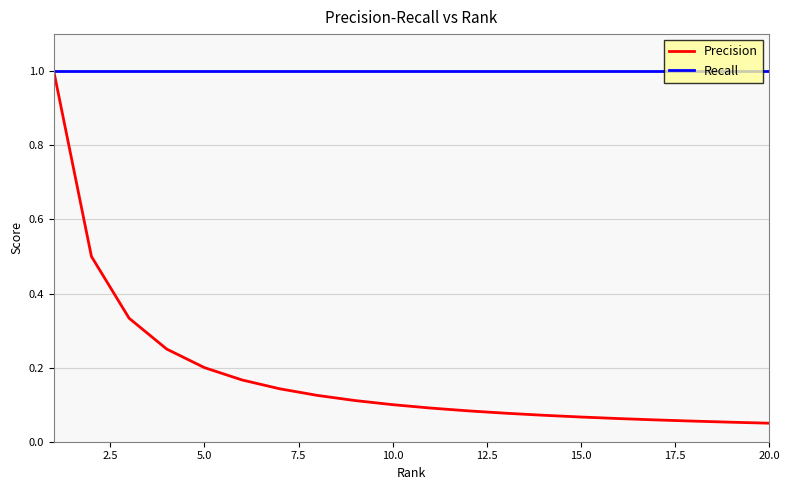

Rank the series by their average value, from lowest to highest.

Precision, Recall